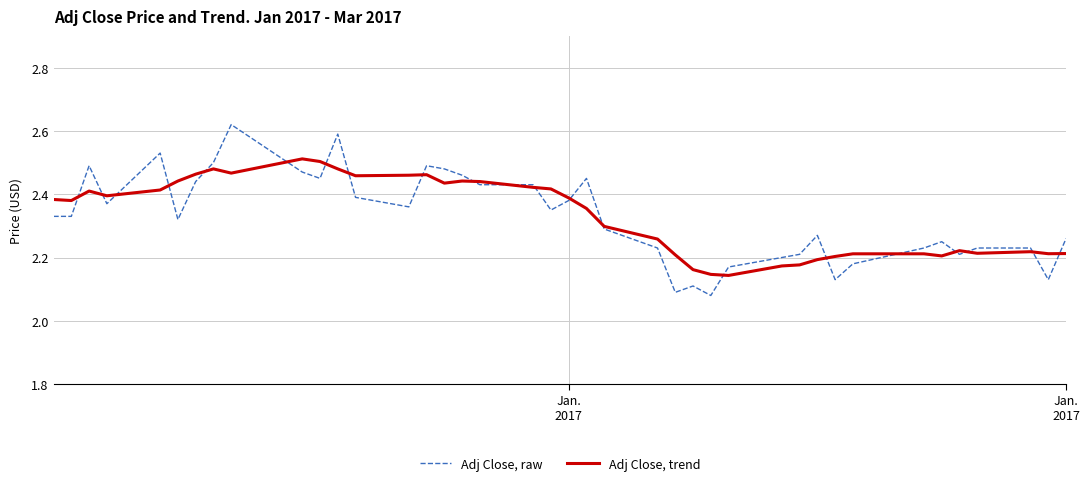

Which series has the widest spread of values?

Adj Close, raw